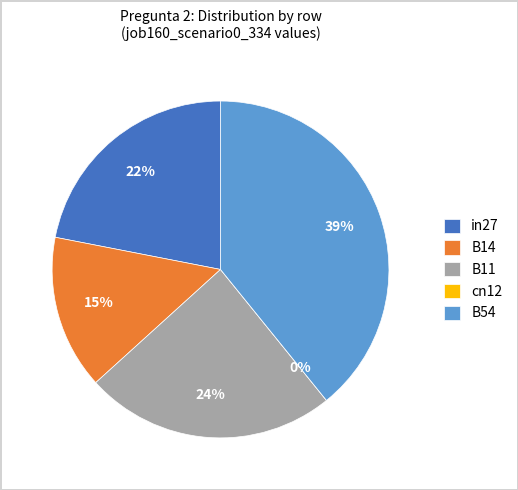

Combined, do in27 and cn12 account for over 50%?

No